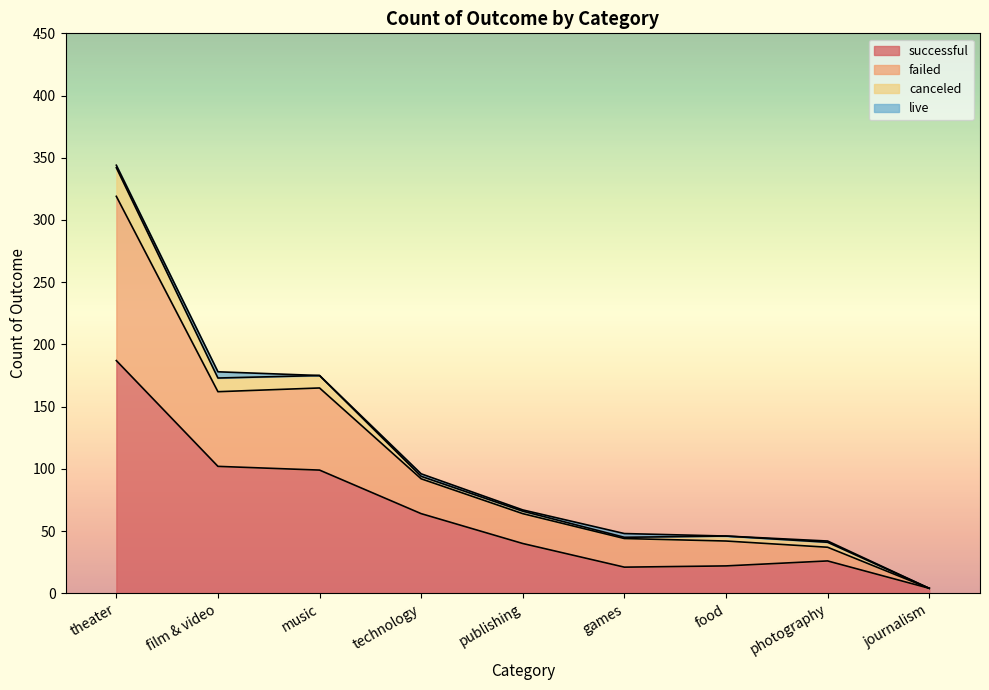

How many lines are shown in the chart?

4